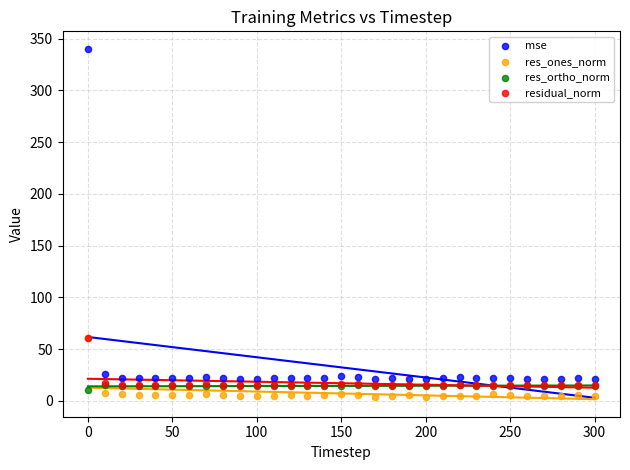

Which series has the widest spread of Y values?

mse